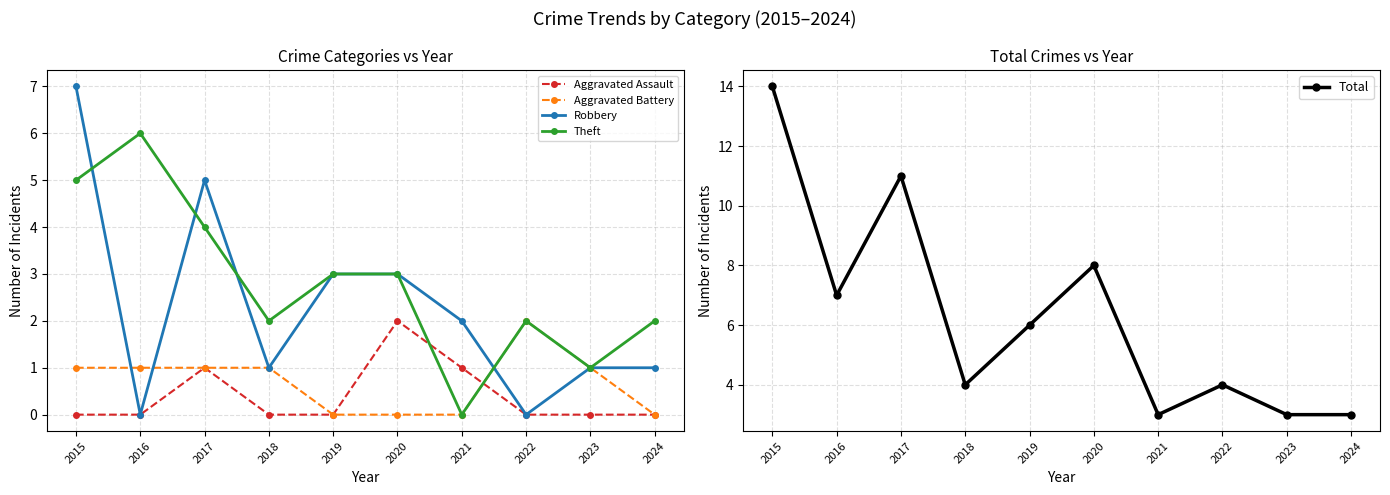

Which series has the largest range (max minus min)?

Total